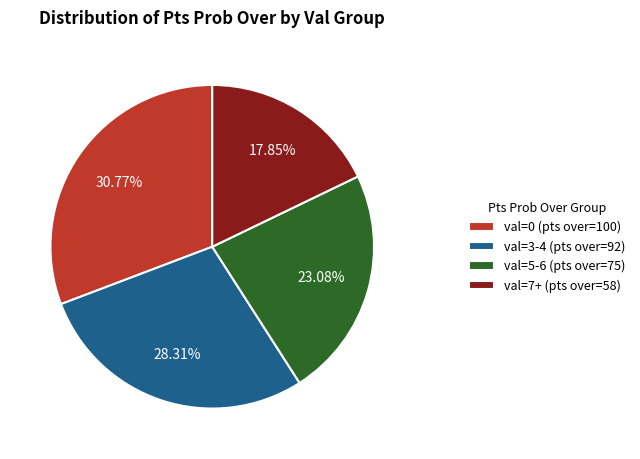

Combined, do val=0 (pts over=100) and val=5-6 (pts over=75) account for over 50%?

Yes